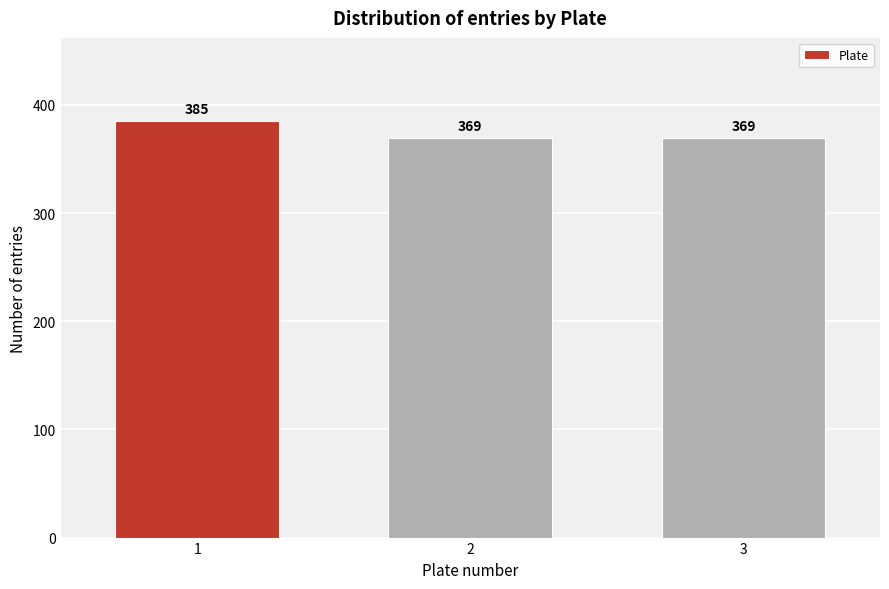

Reading right to left, list all the values displayed in this chart.

3=369	2=369	1=385